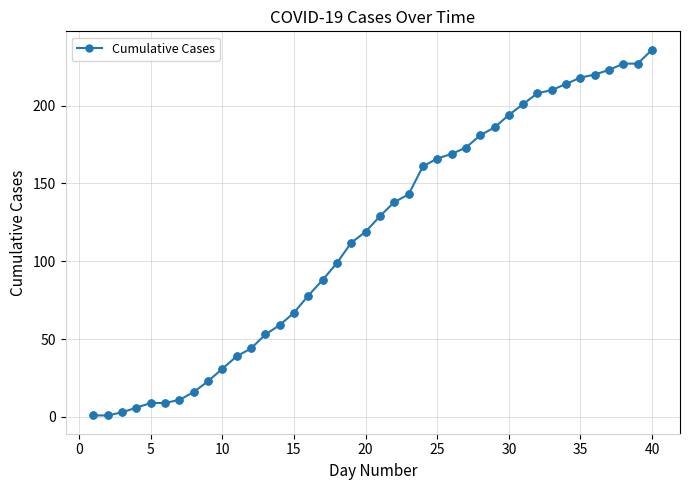

What is the difference between the maximum and second lowest values?

235